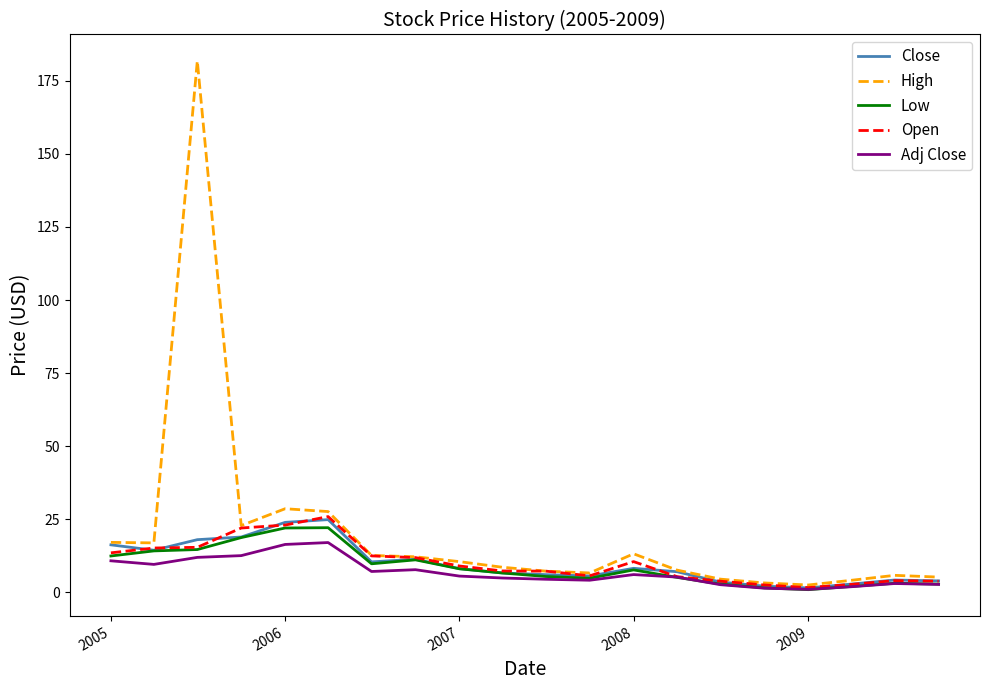

What is the greatest value displayed?

181.8